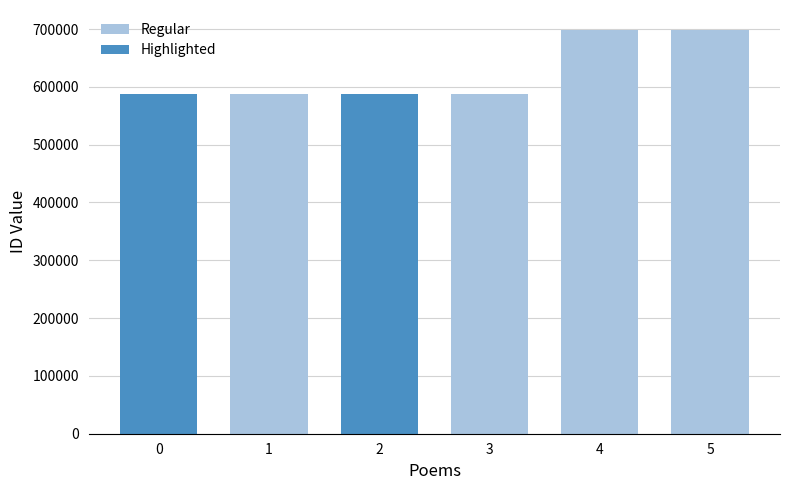

Reading left to right, extract all data points from this chart.

少宰李公五十二始生子 其一=587078	少宰李公五十二始生子 其二=587079	冬至郊斋次少宰李公韵 其一=587037	冬至郊斋次少宰李公韵 其二=587038	冬至郊斋次少宰李公韵=698077	少宰李公五十二始生子=698082